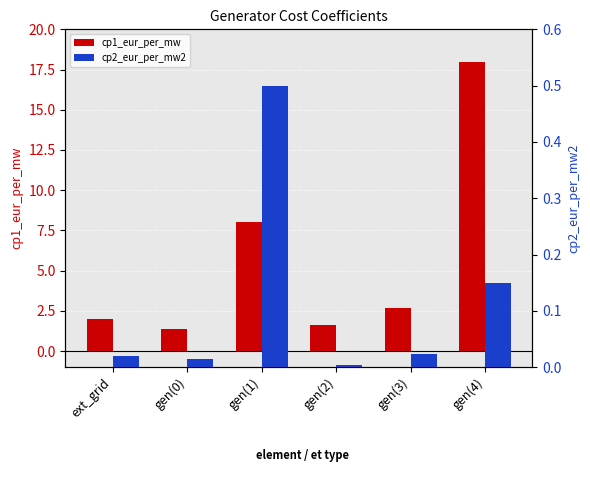

What is the difference between the second highest and second lowest values in the cp1_eur_per_mw series?

6.4